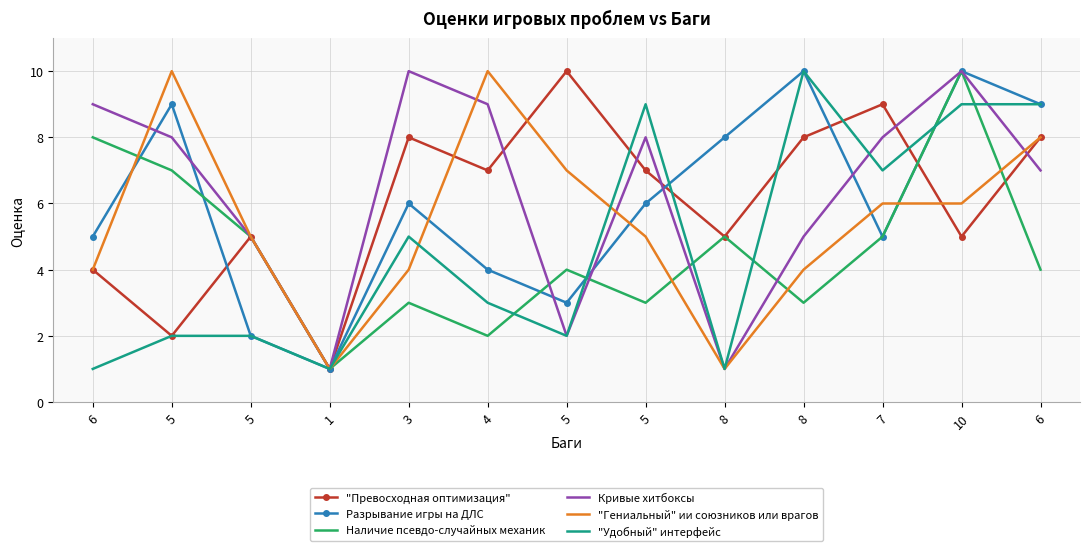

Rank the series by their maximum value, from lowest to highest.

"Превосходная оптимизация", Разрывание игры на ДЛС, Наличие псевдо-случайных механик, Кривые хитбоксы, "Гениальный" ии союзников или врагов, "Удобный" интерфейс